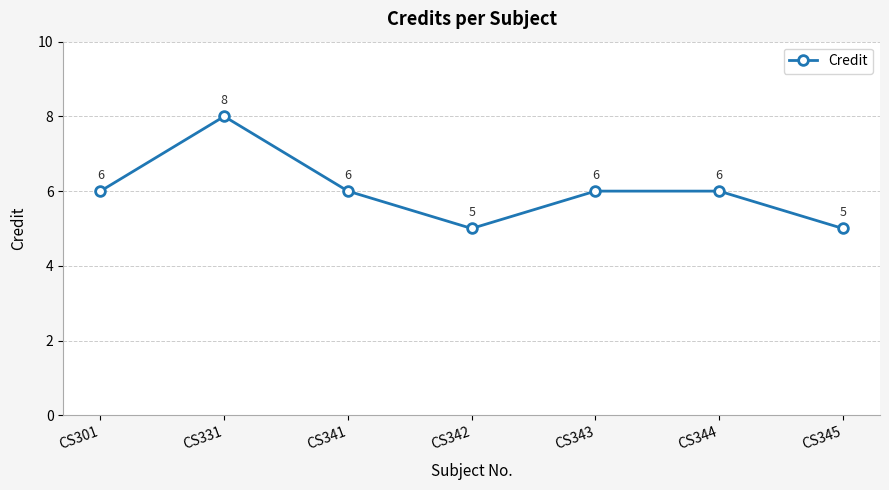

What is the sum of the values at CS342 and CS301?

11